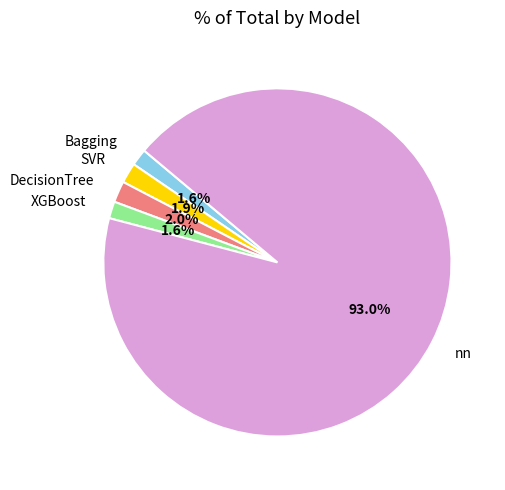

Count the number of slices in the pie.

5